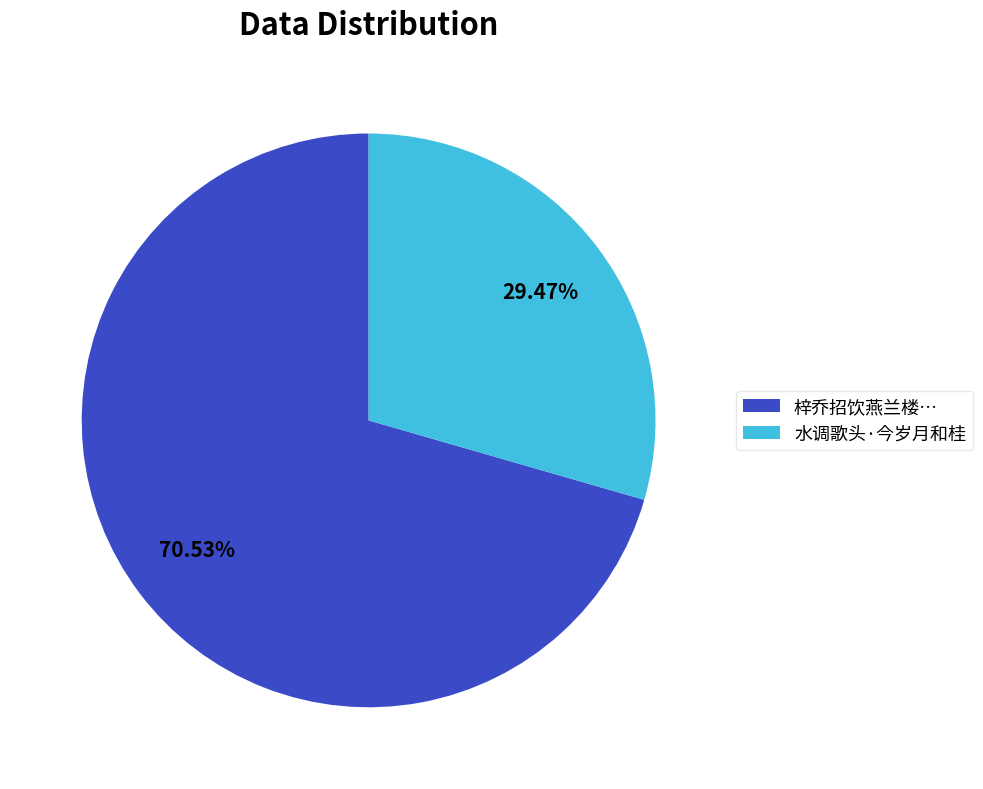

Which has a higher value, 水调歌头·今岁月和桂 or 梓乔招饮燕兰楼…?

梓乔招饮燕兰楼…